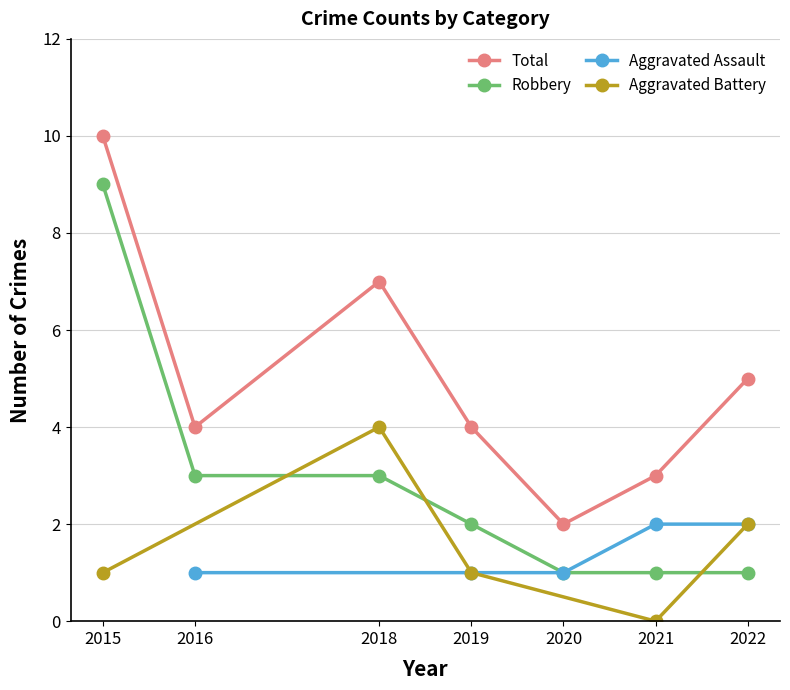

Where is Aggravated Assault nearest to the value 1?

2018